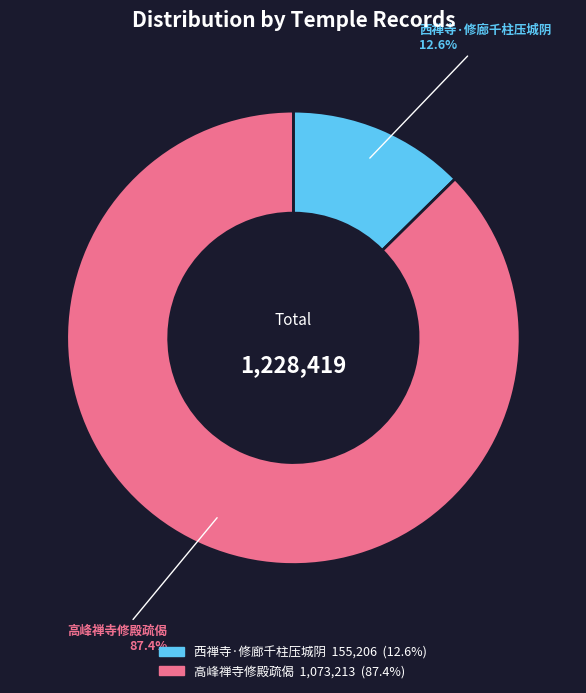

To the nearest percent, what is the difference between the 高峰禅寺修殿疏偈 and 西禅寺·修廊千柱压城阴 slice percentages?

75%